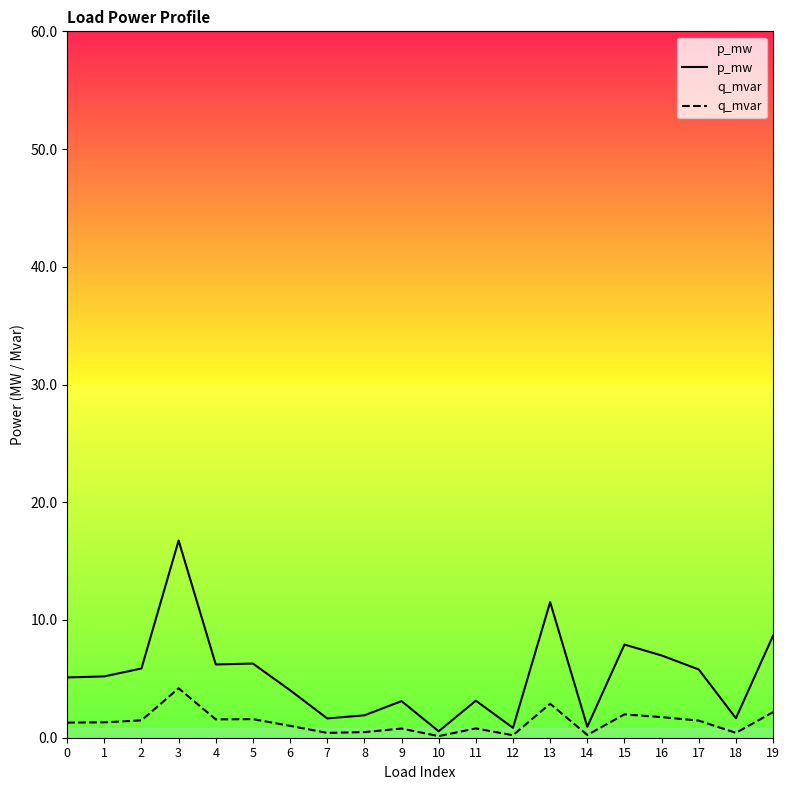

Between 15 and 19, which series saw the biggest shift?

p_mw